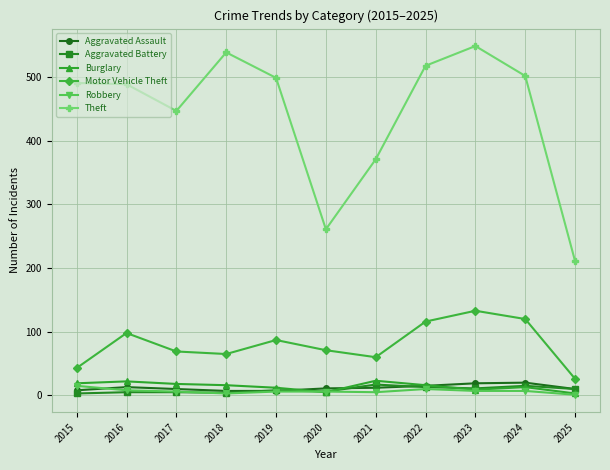

What is the maximum value for Burglary?

23